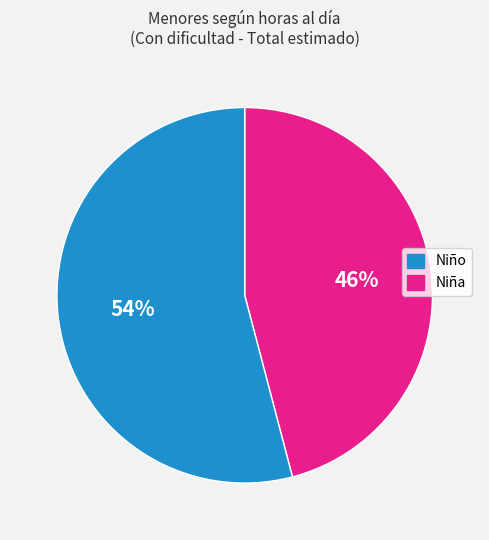

How many segments does this pie chart have?

2